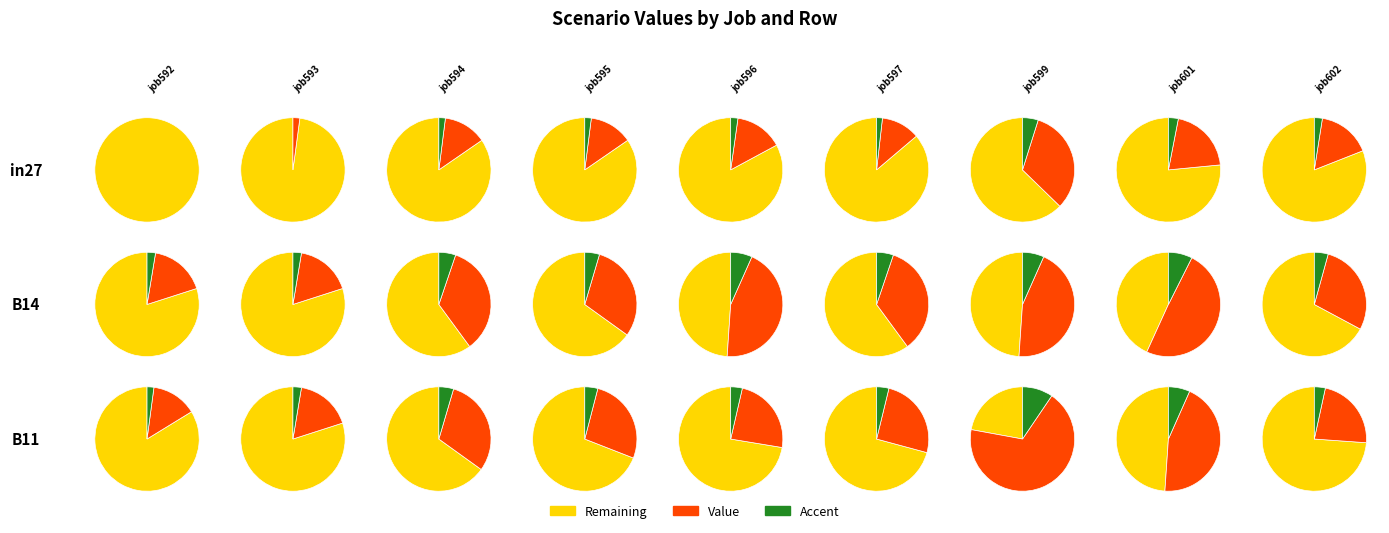

Is it true that job596 is 15% of the pie?

True